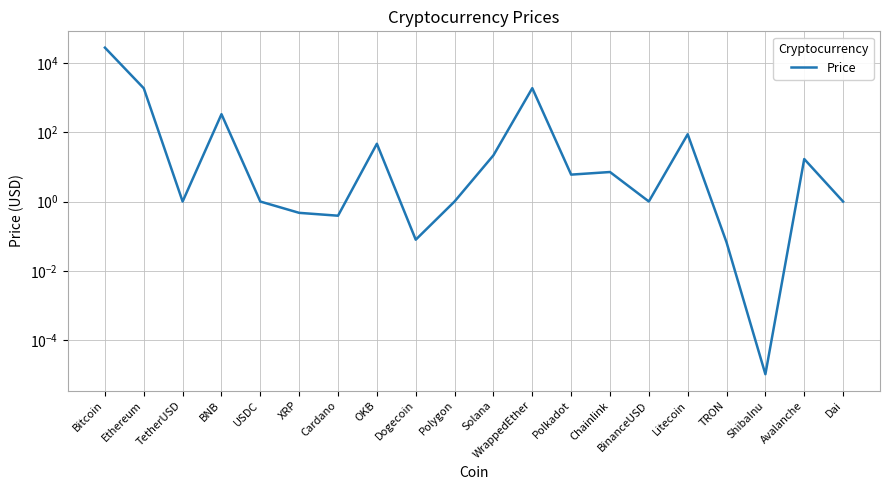

What is the label of the 13th point from the right?

OKB